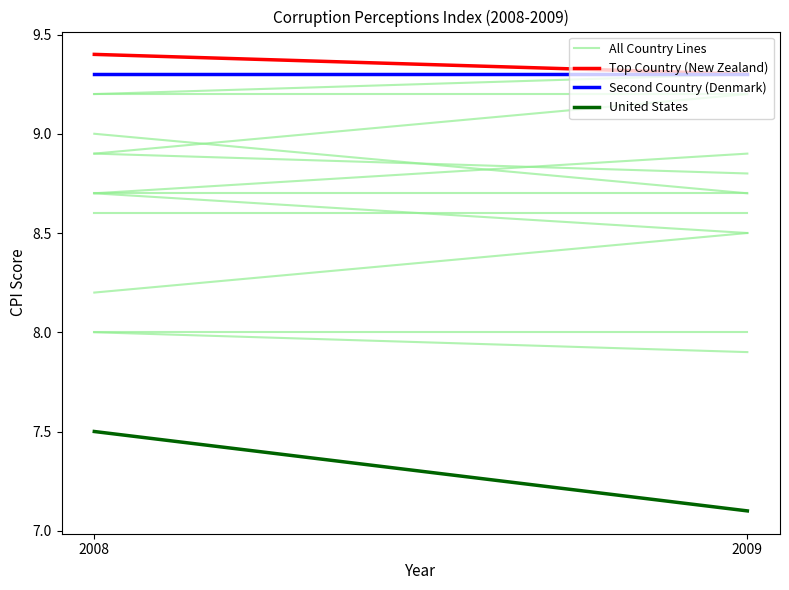

List the labels in order of Second Country (Denmark) value, largest first.

2008, 2009